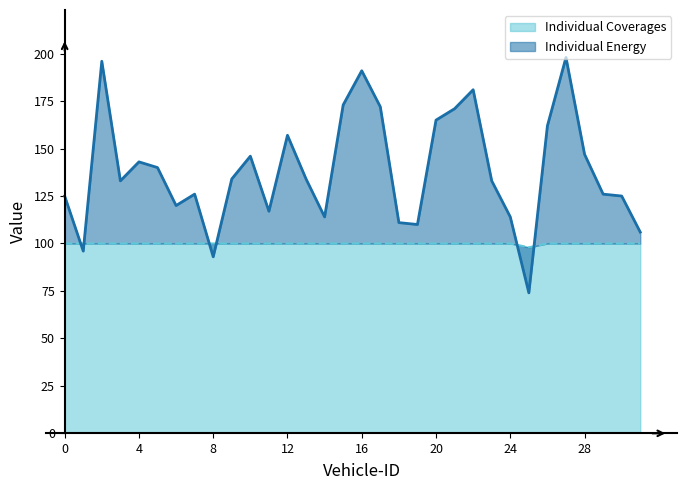

How many times do Individual Energy and Individual Coverages cross each other?

6